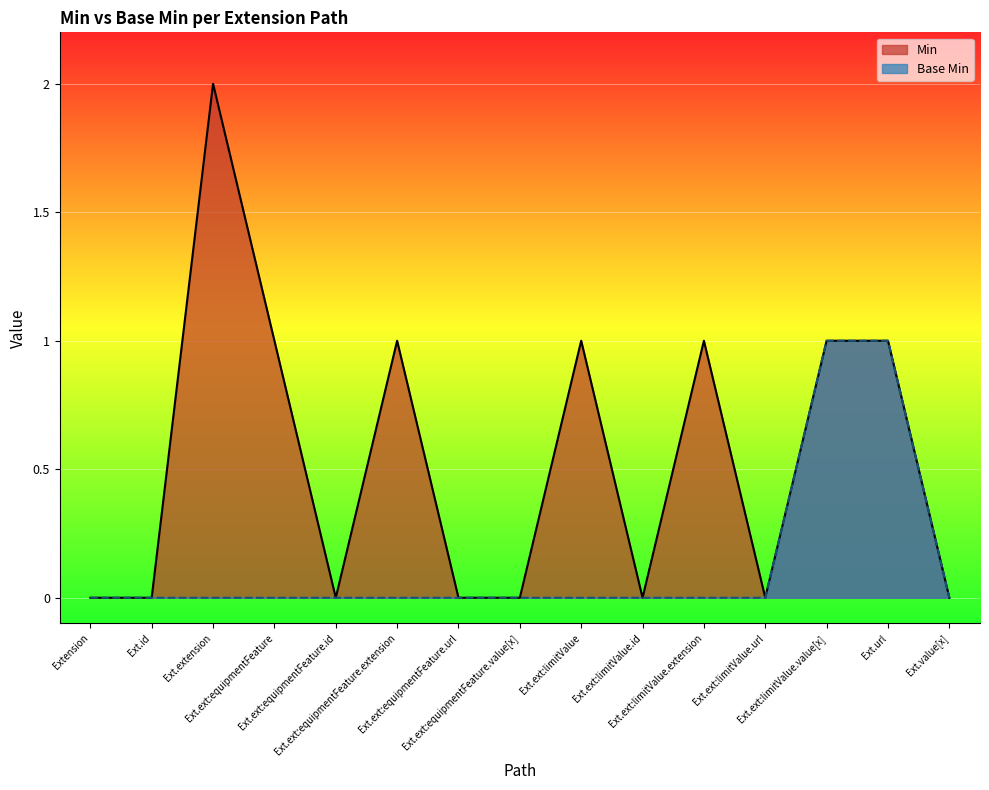

Which series has the largest range (max minus min)?

Min